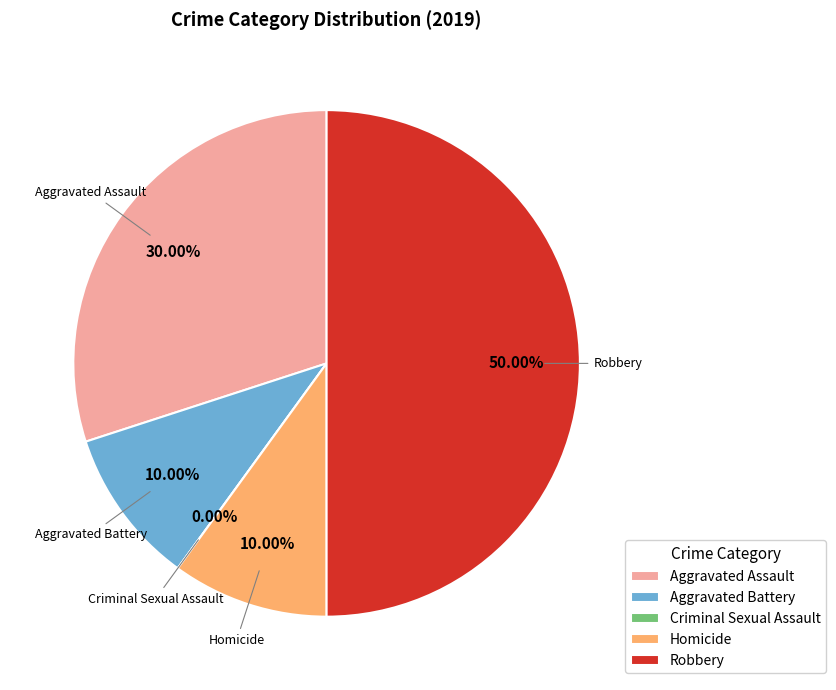

Which has a higher value, Homicide or Aggravated Battery?

Homicide